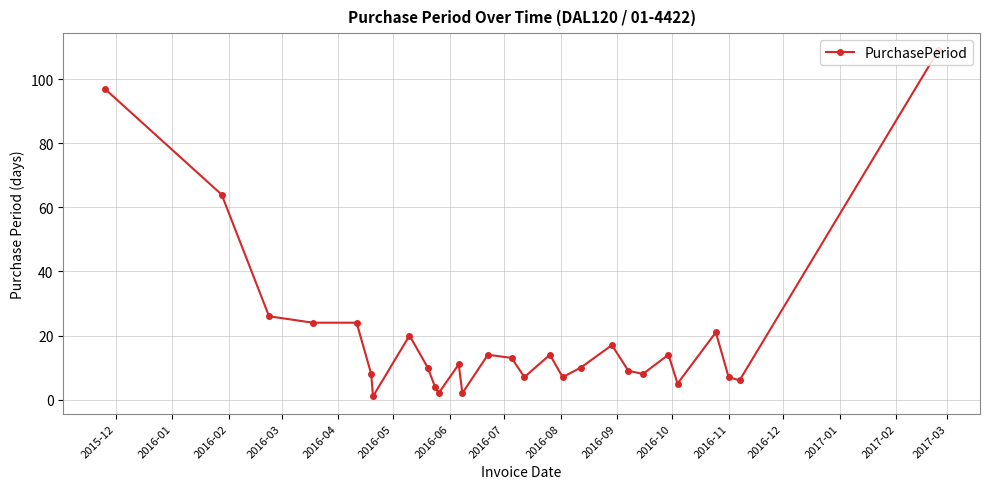

What is the average value?

20